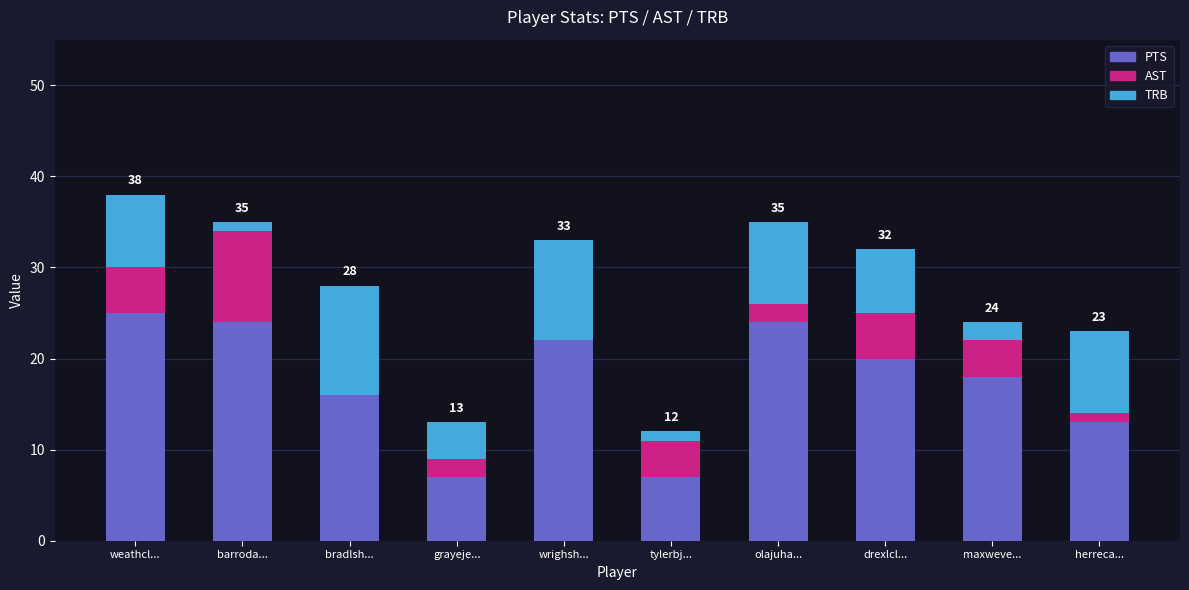

What is the maximum value for PTS?

25